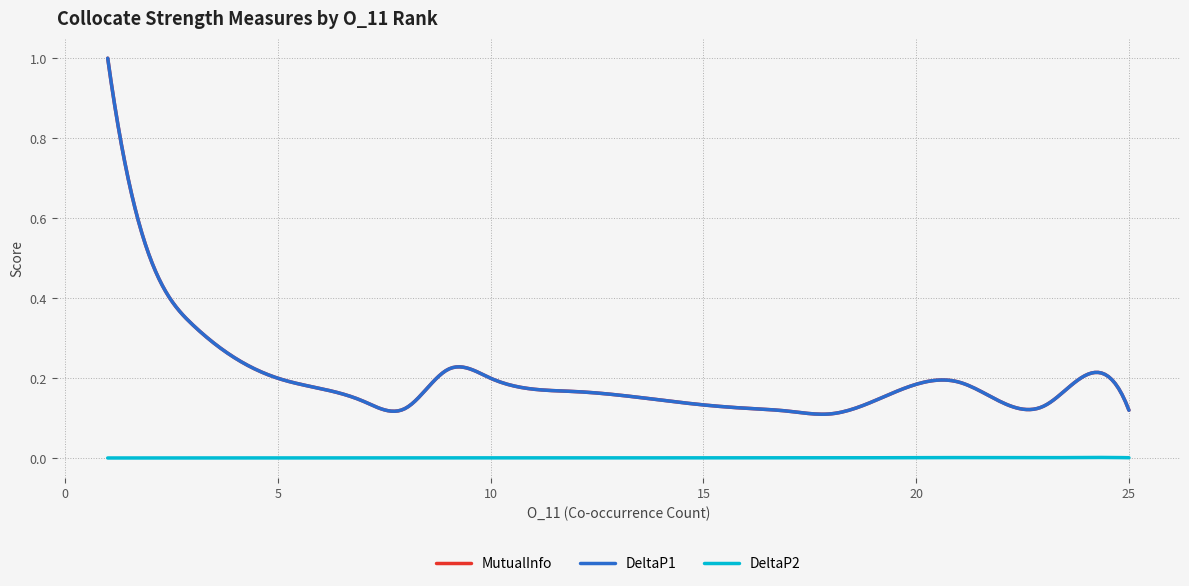

Does the chart display data point markers on the line(s)?

No